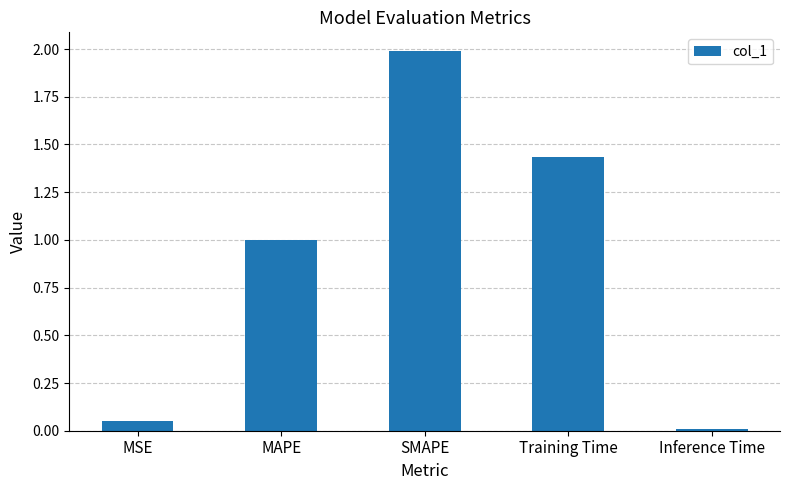

What is the value of the 3rd bar from the left?

2.0